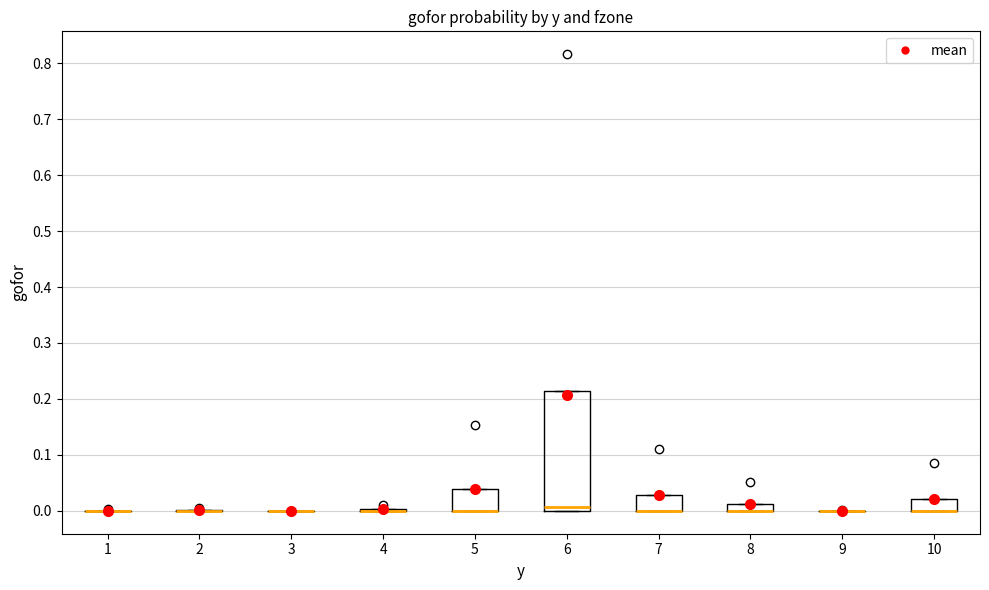

Which box is the tallest, from its lower edge to its upper edge?

6